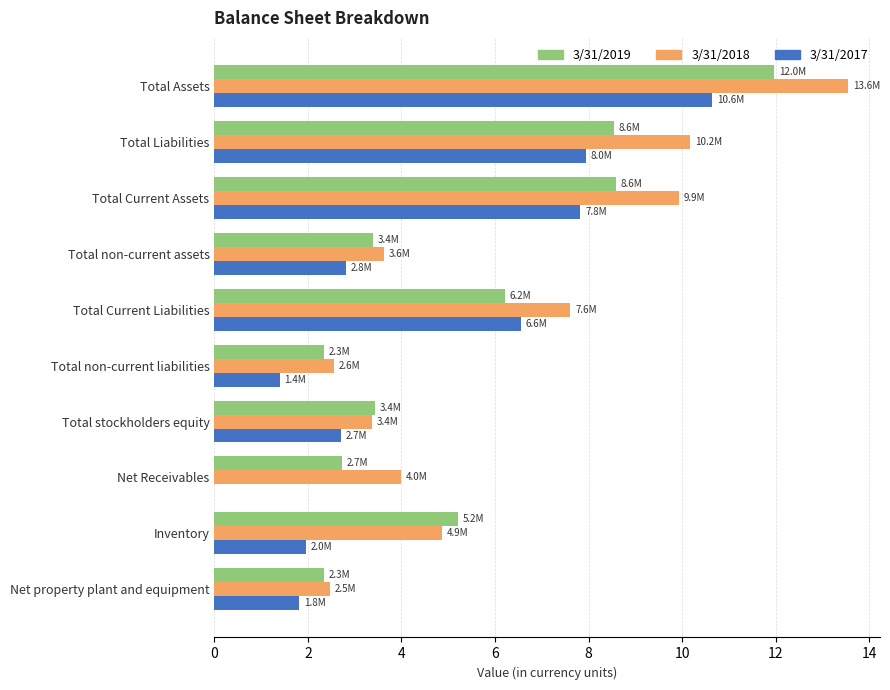

The 3/31/2019 series shows 8.6 at Total Current Assets. True or false?

True